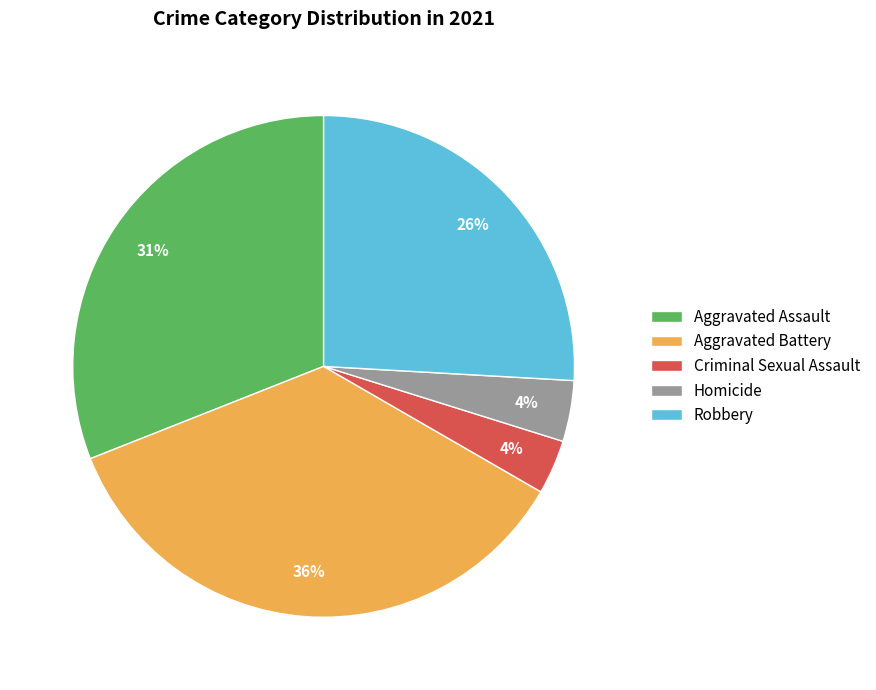

To the nearest percent, what percentage of the pie is Robbery?

26%